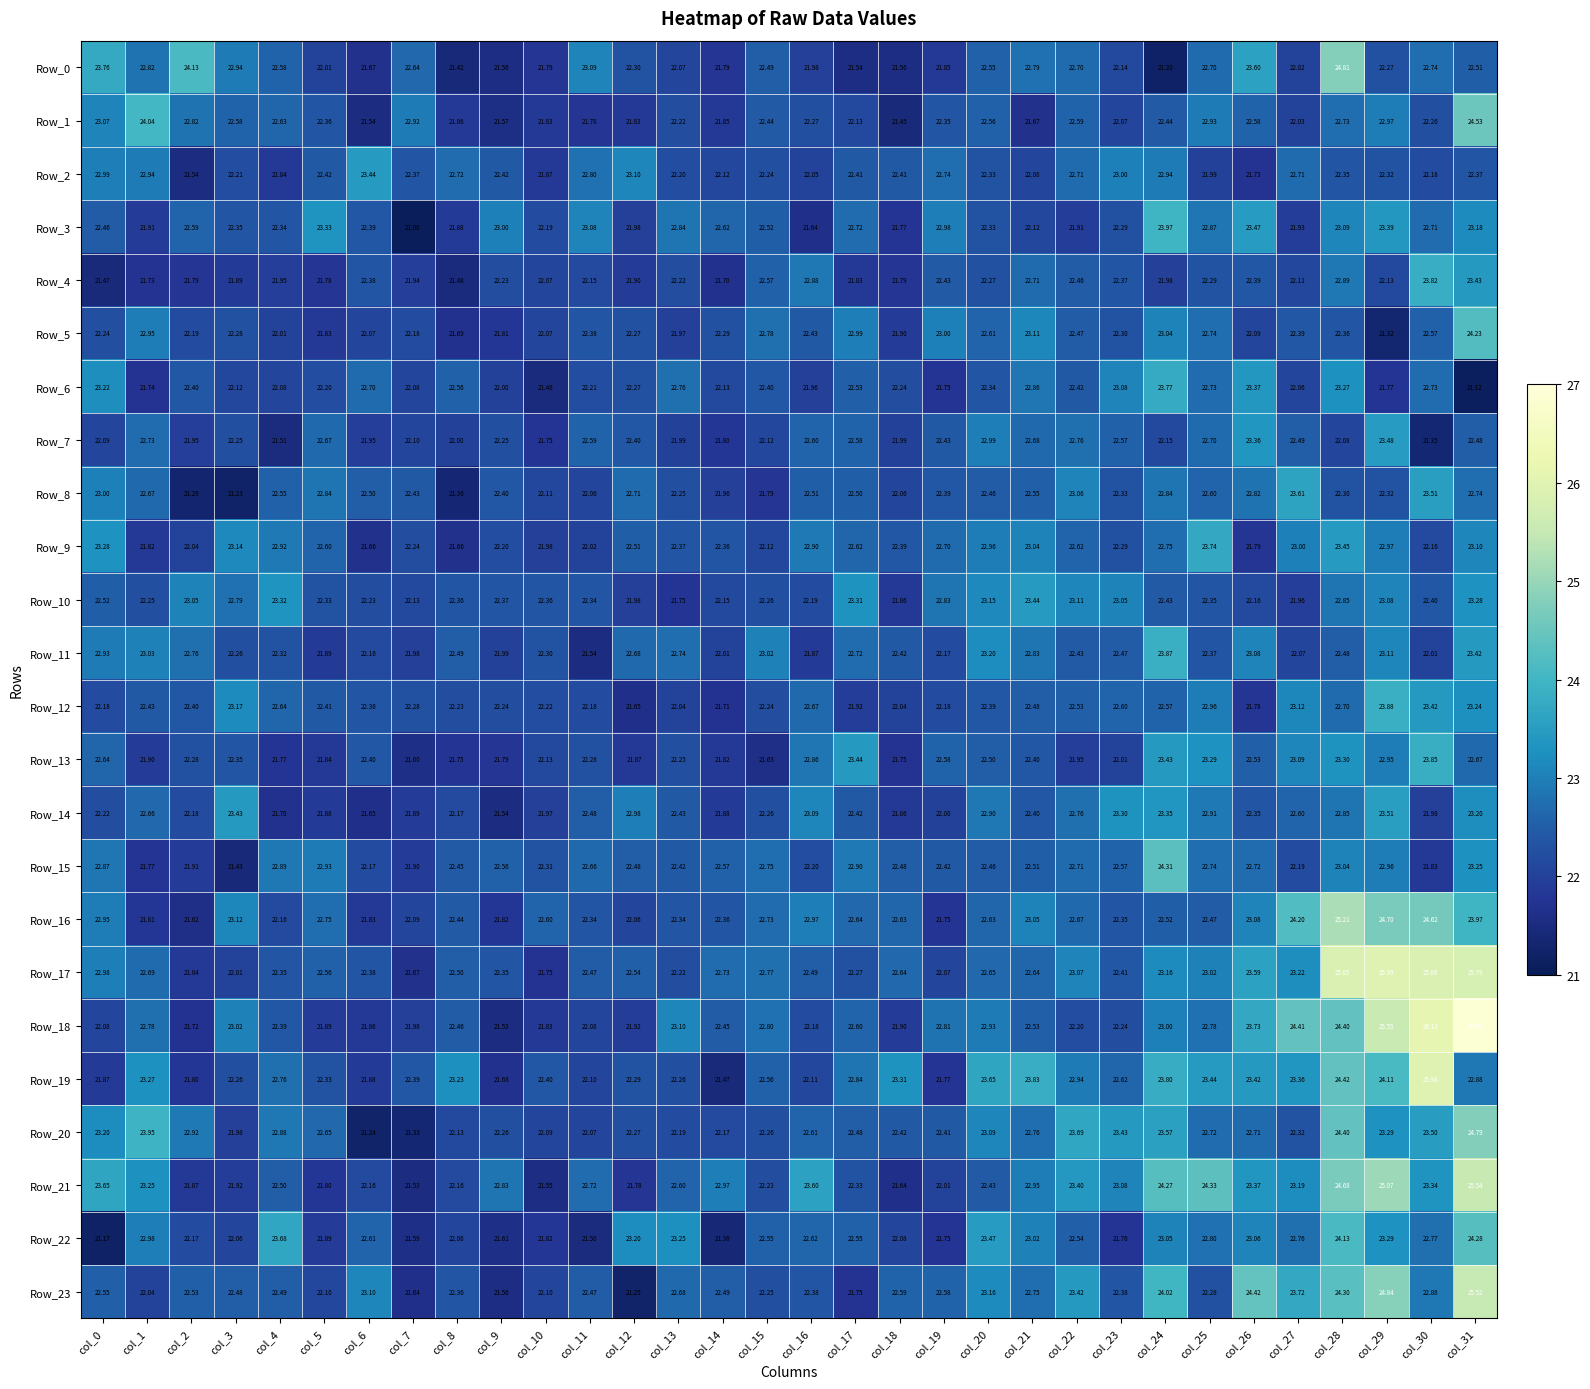

Is the value of Row_12 at col_2 greater than the value of Row_14 at col_14?

Yes